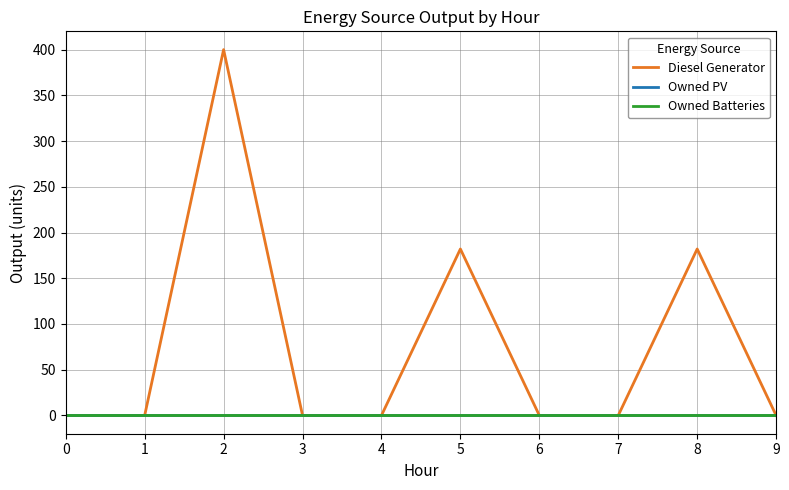

True or false: Diesel Generator and Owned Batteries intersect in this chart.

False